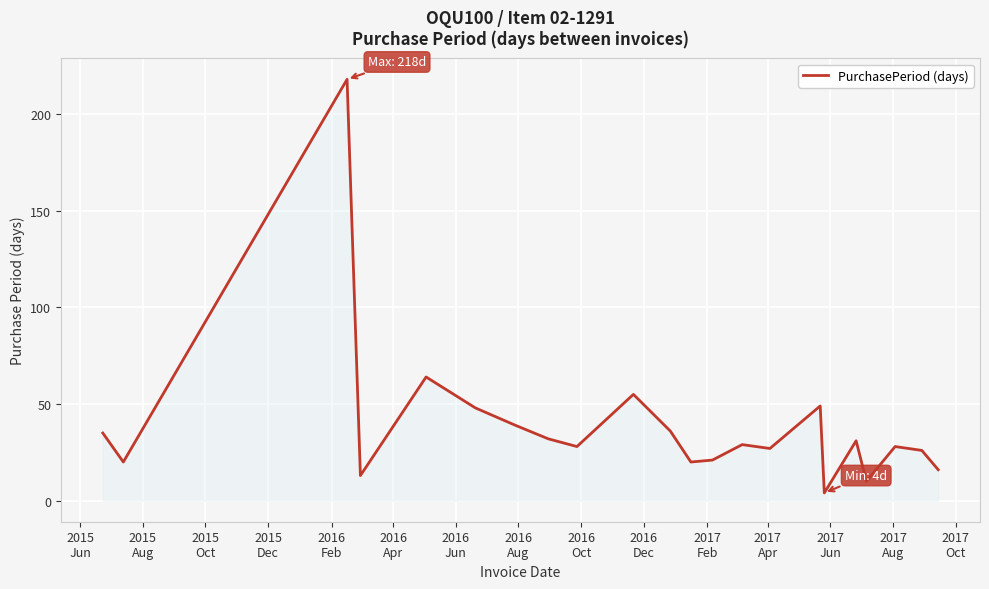

What is the maximum value shown in the chart?

218